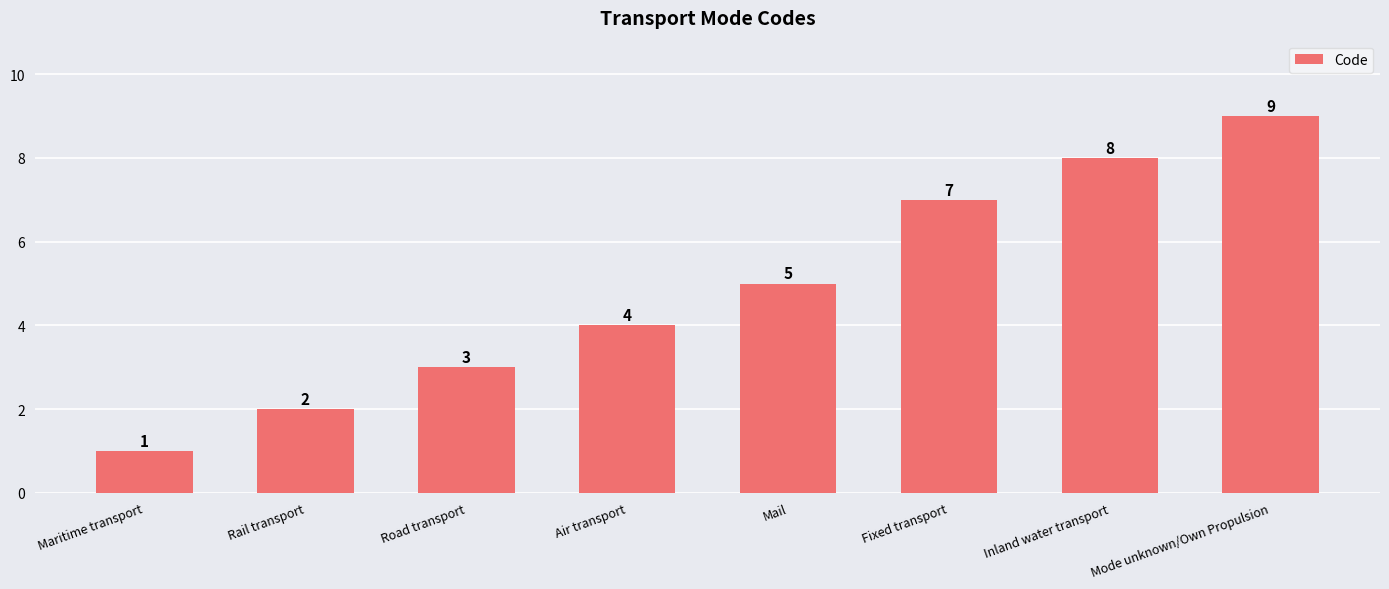

What is the approximate value at Rail transport?

2